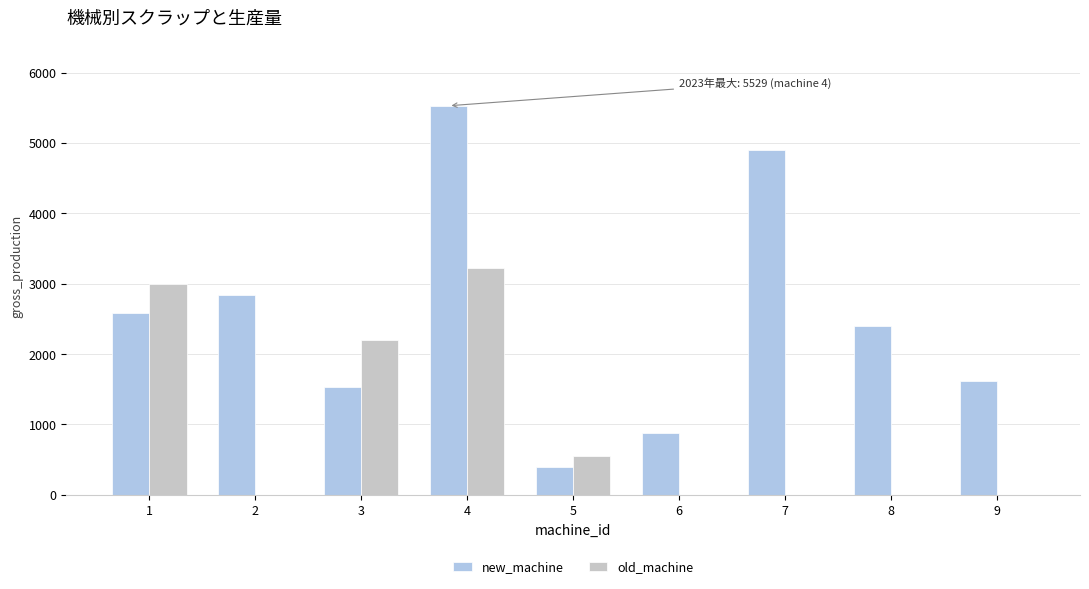

The new_machine series shows 7619 at 7. True or false?

False